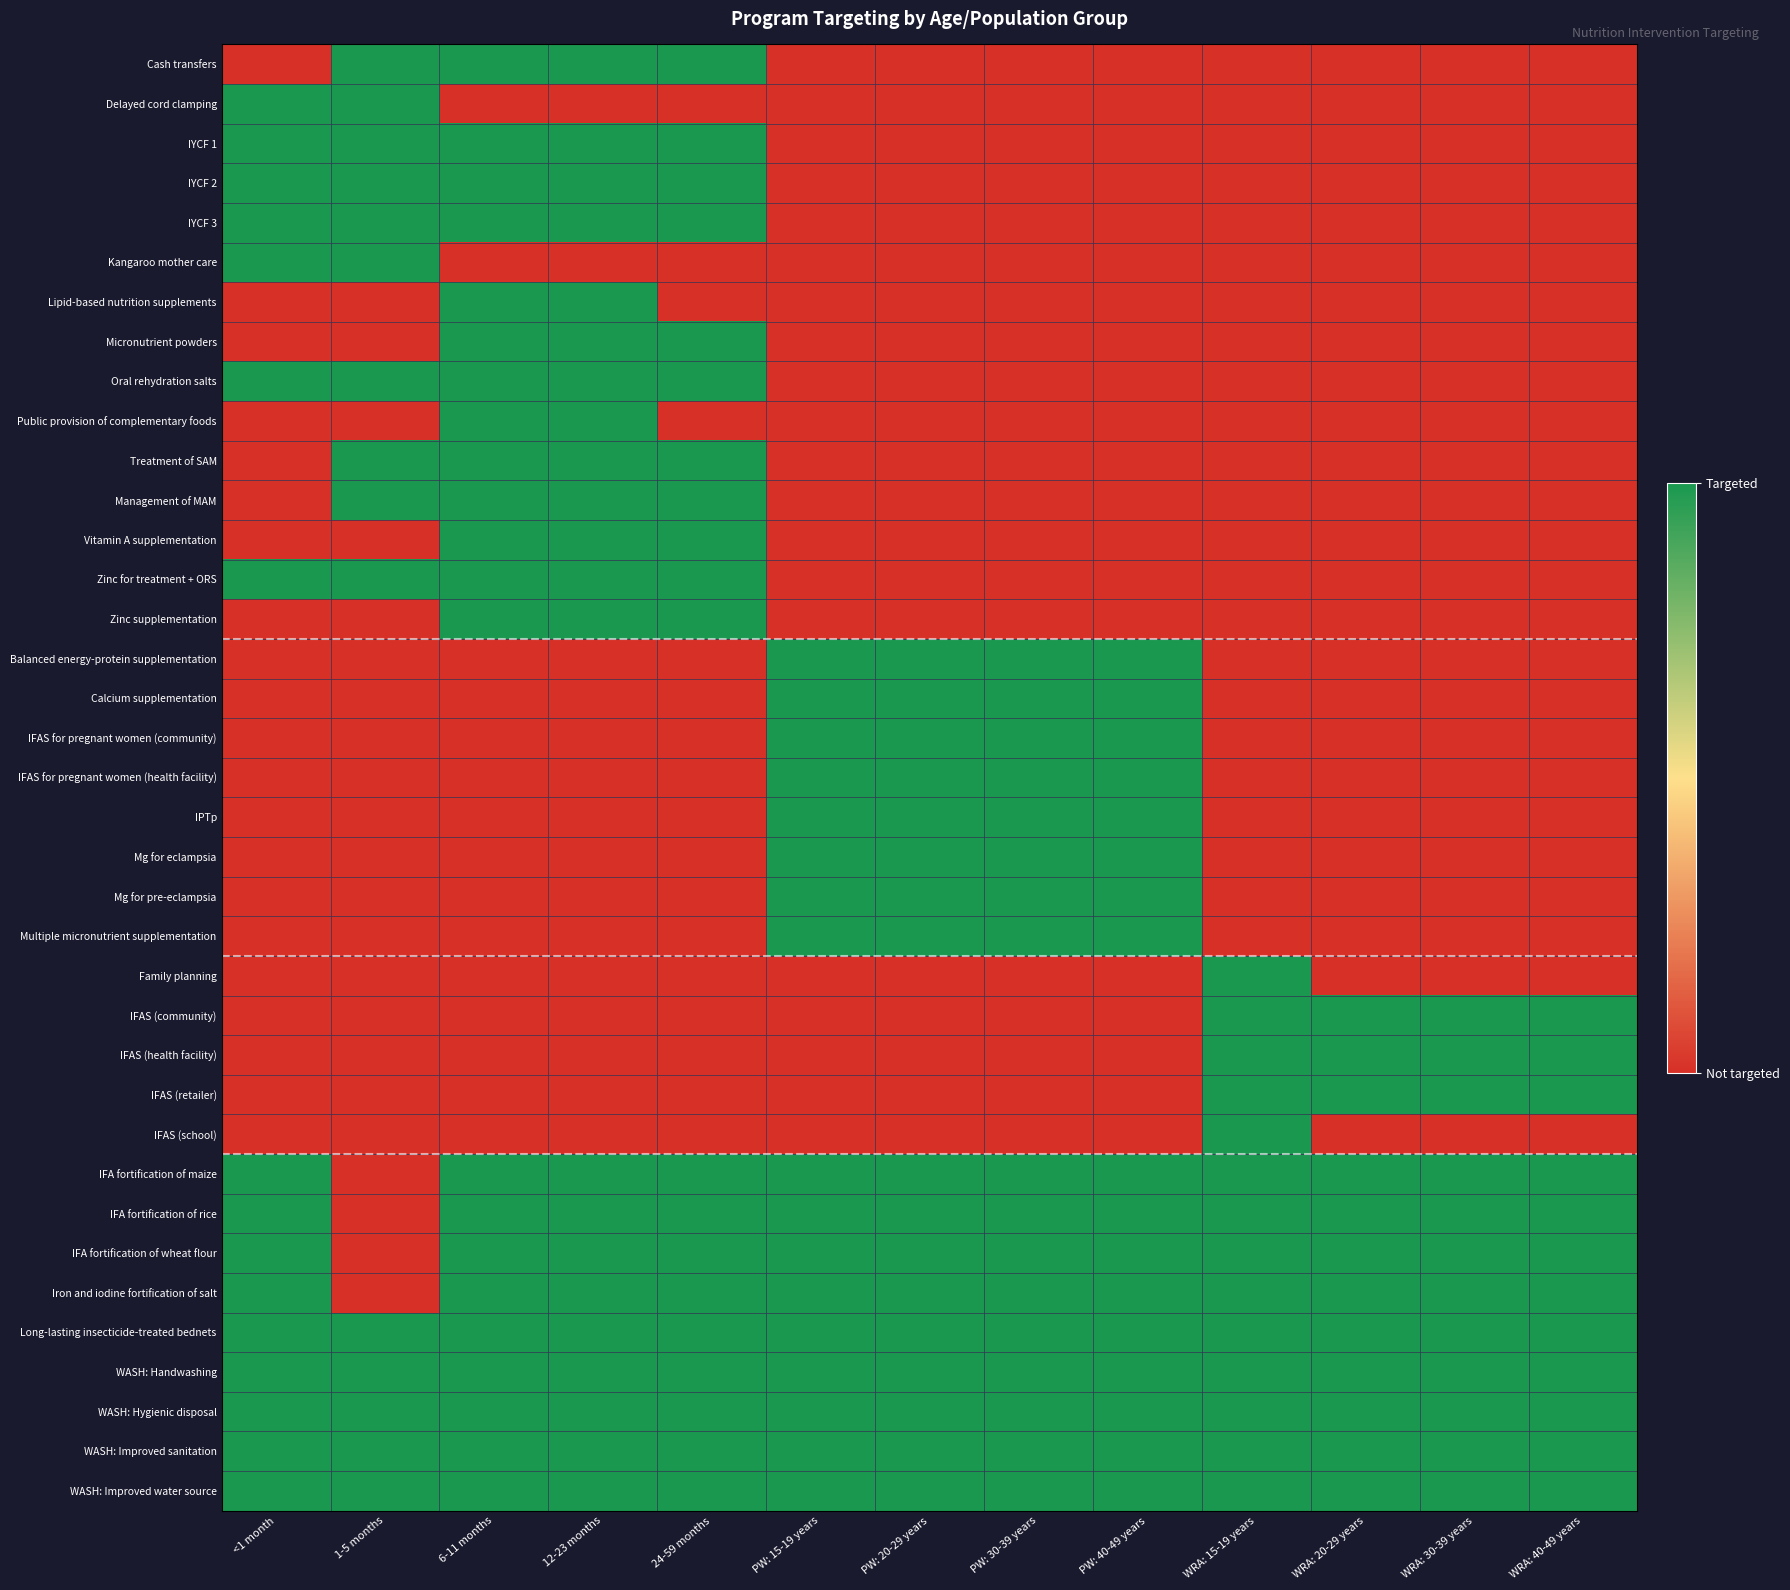

Between PW: 30-39 years and PW: 15-19 years, which is larger?

PW: 30-39 years